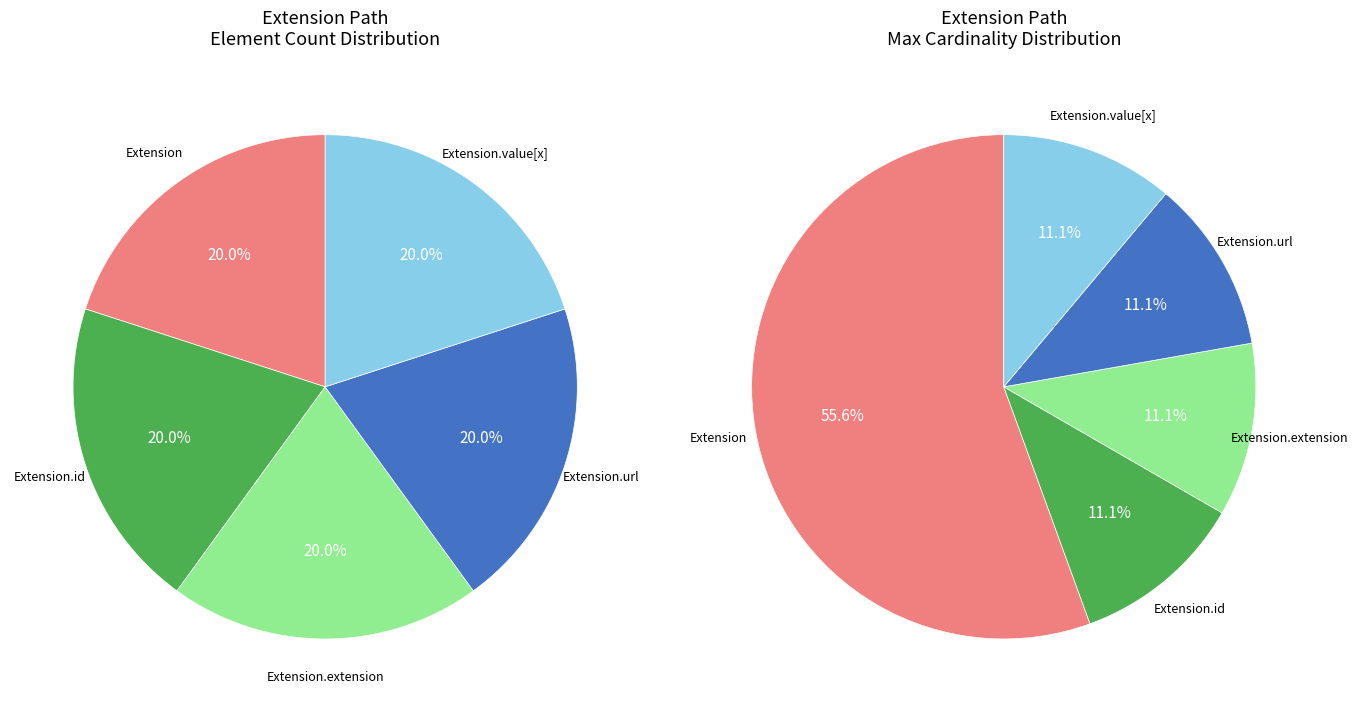

Combined, do Extension.extension and Extension account for over 50%?

No